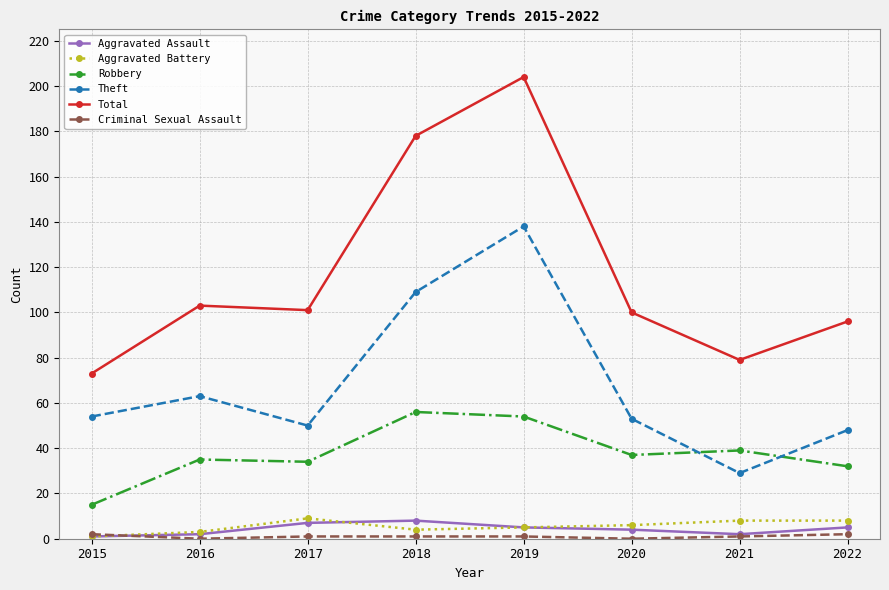

Which series has the largest total across all categories?

Total